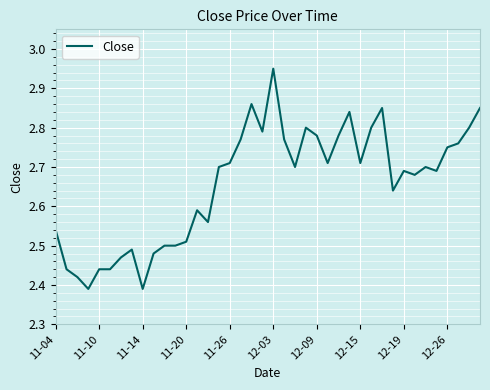

What is the difference between the maximum and minimum values?

0.6